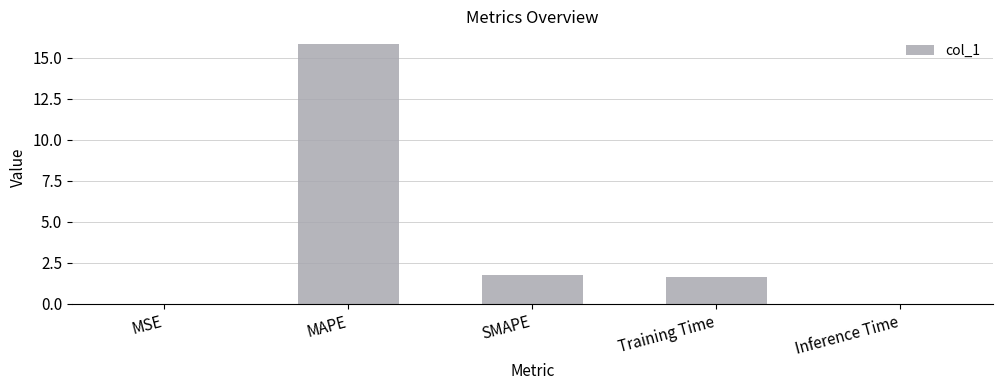

At which label does the data first exceed 1?

MAPE